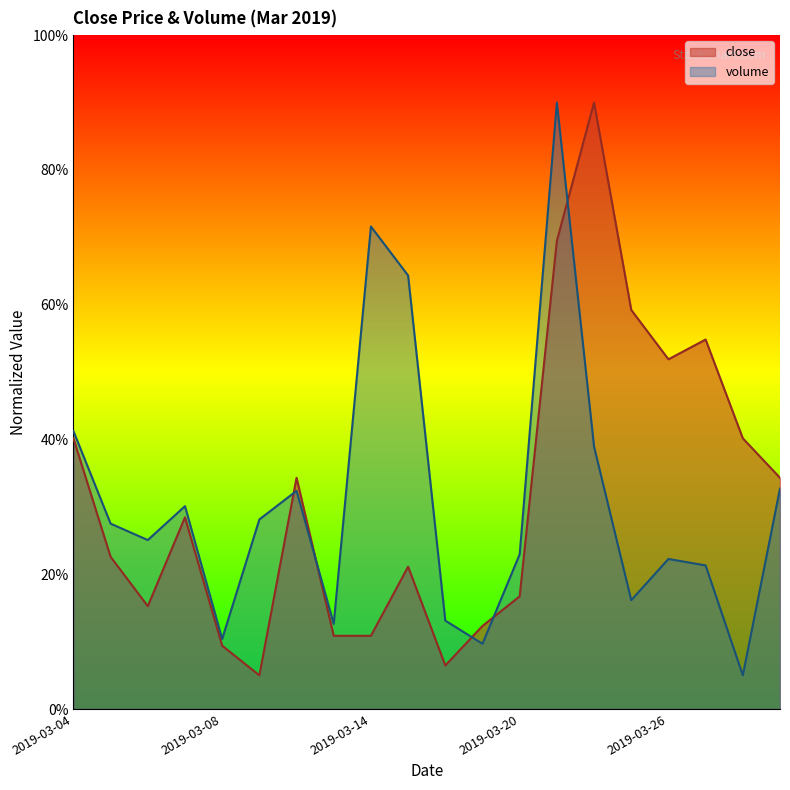

Count the number of categories in the chart.

20